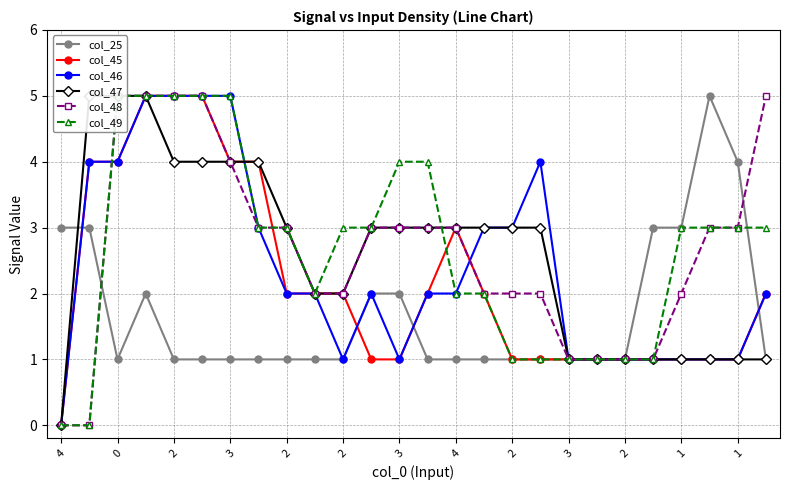

Is this an area chart (filled region under the line)?

No